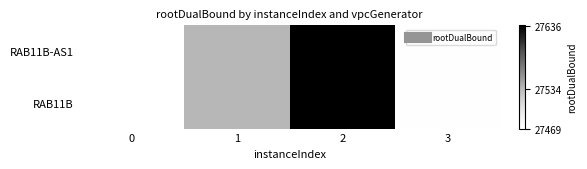

Reading left to right, list all the values displayed in this chart.

RAB11B-AS1: 0=27469.3	1=27534.9	2=27636.8	3=27470.8
RAB11B: 0=27469.3	1=27534.9	2=27636.8	3=27470.8